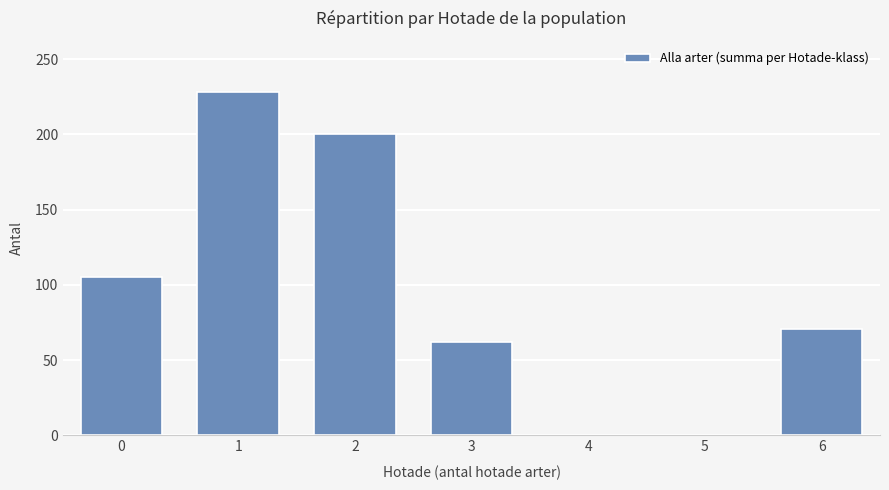

What value does the data have at 3?

62